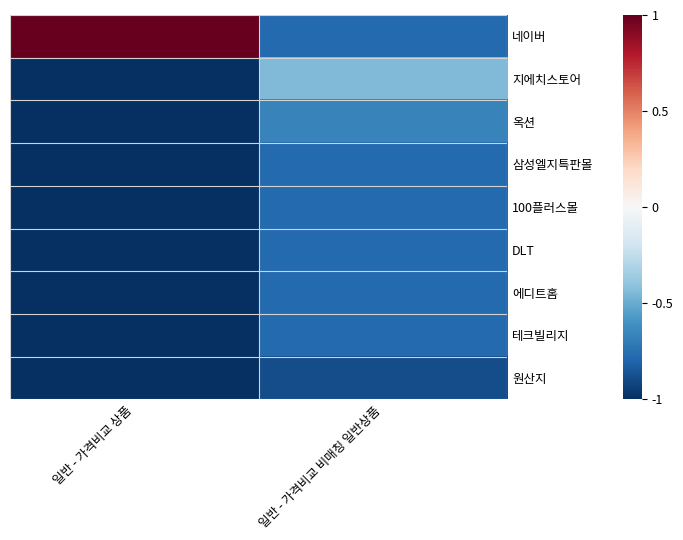

Which series changed the most between 일반 - 가격비교 상품 and 일반 - 가격비교 비매칭 일반상품?

네이버